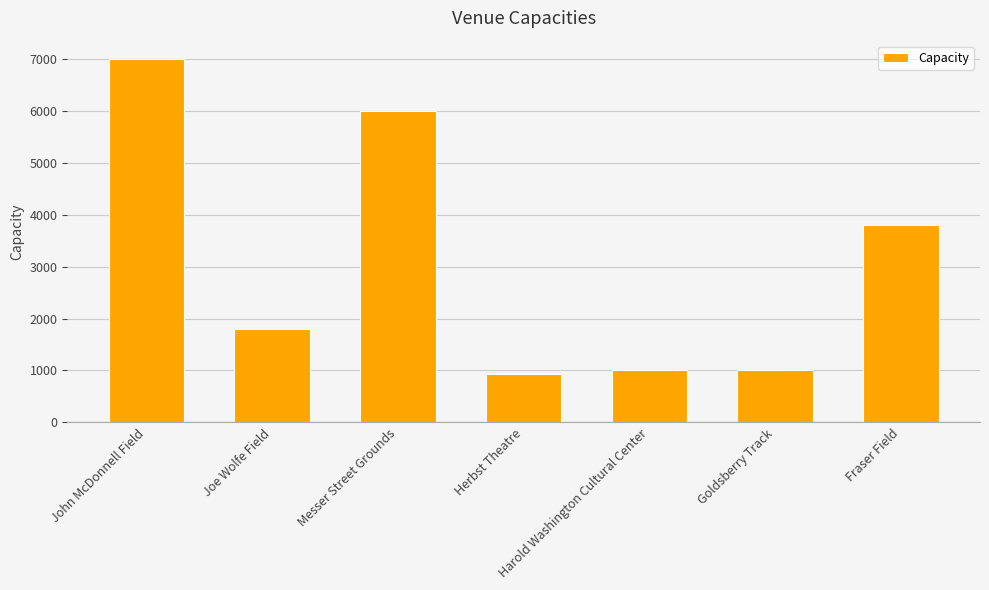

Reading left to right, extract all data points from this chart.

John McDonnell Field=7000	Joe Wolfe Field=1800	Messer Street Grounds=6000	Herbst Theatre=928	Harold Washington Cultural Center=1000	Goldsberry Track=1000	Fraser Field=3804